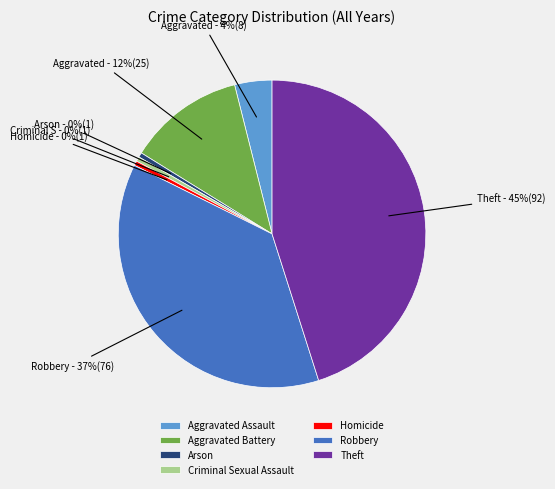

To the nearest percent, what percentage of the pie is Aggravated Battery?

12%